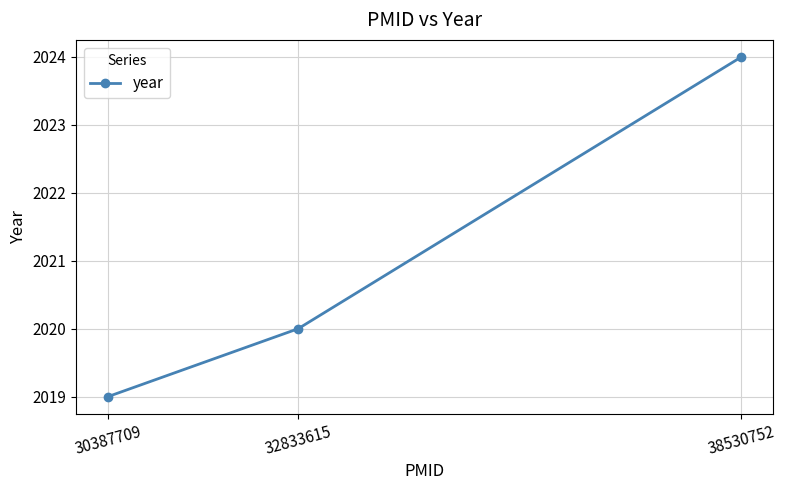

Rank the categories by value from highest to lowest.

38530752, 32833615, 30387709